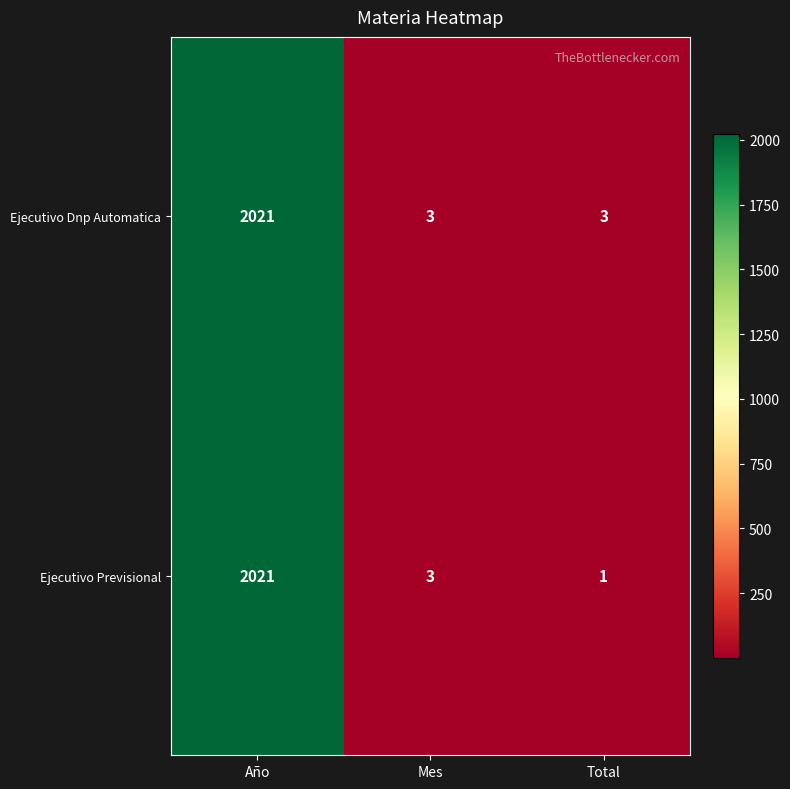

At which category is the sum across all series the highest?

Año